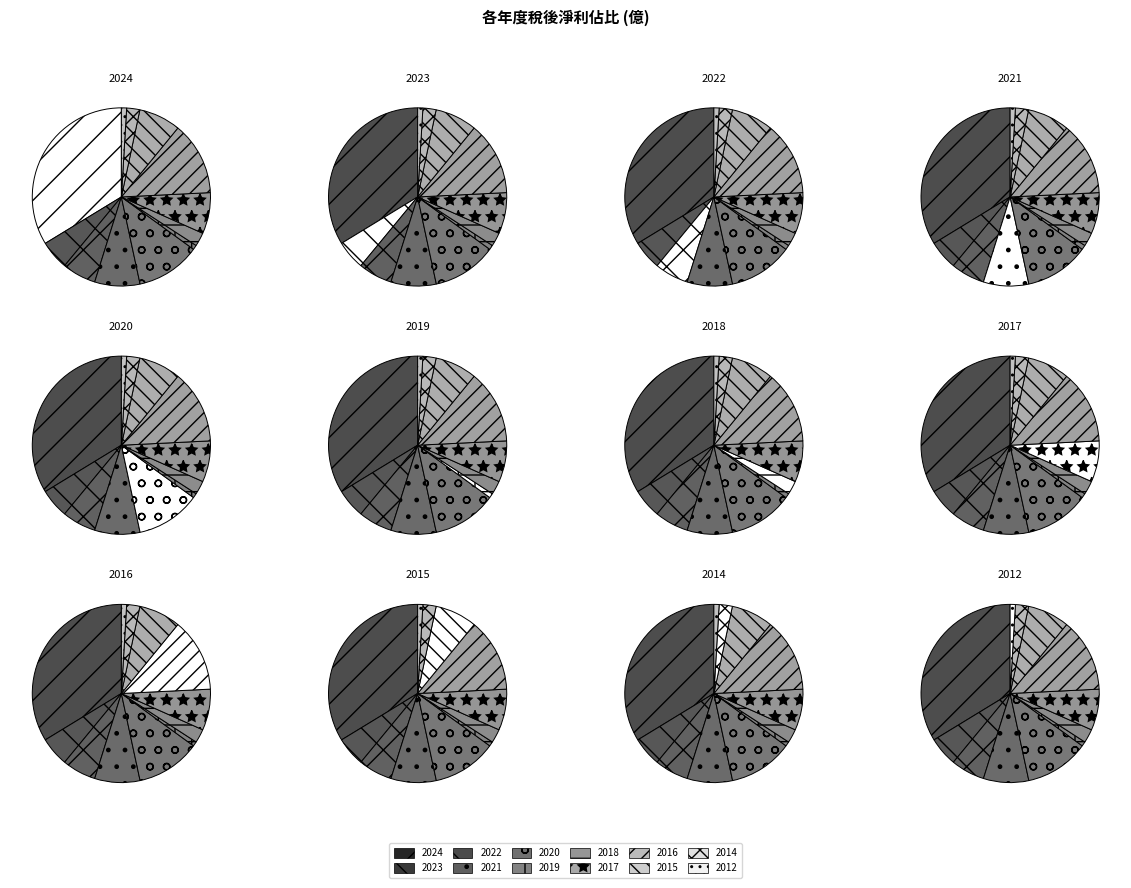

Is there any slice that represents more than half of the pie?

No